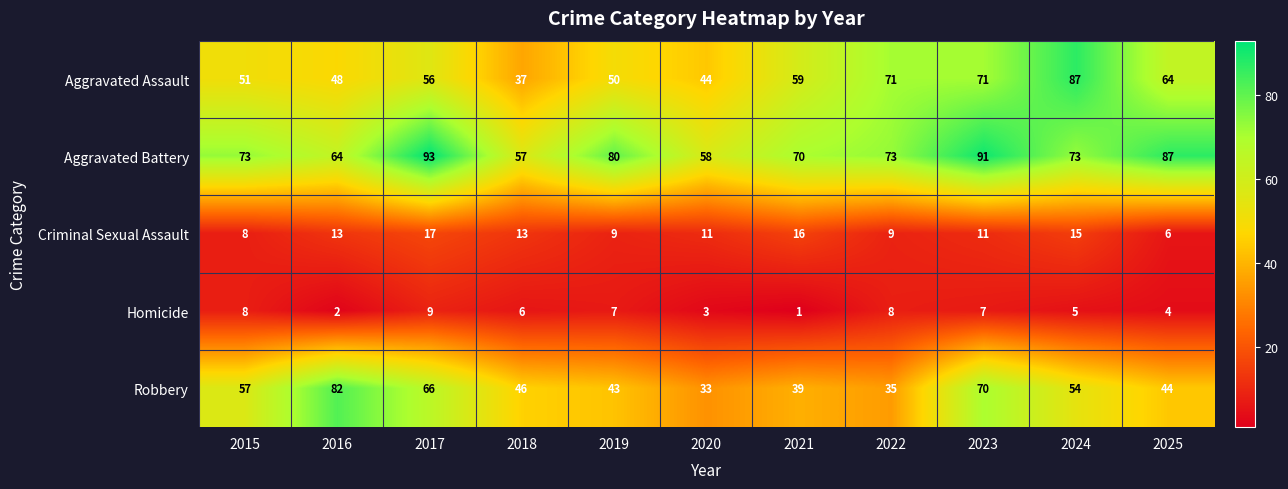

Read the Aggravated Battery value at 2021, to the nearest 10.

70